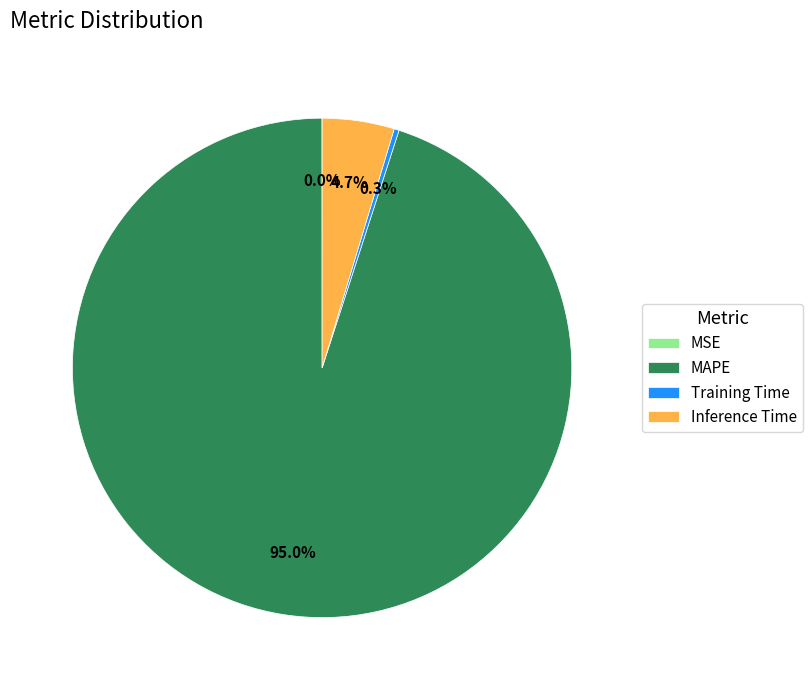

Which category has the biggest portion of the pie?

MAPE